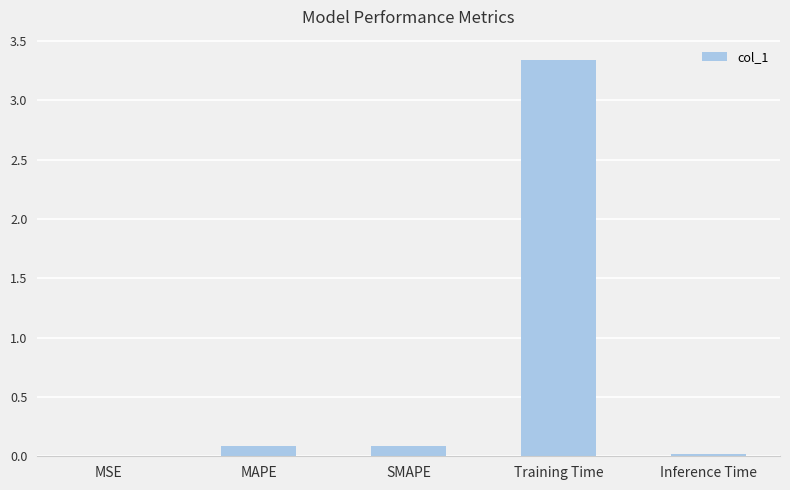

Is it true that the value at Inference Time is 0.0?

True